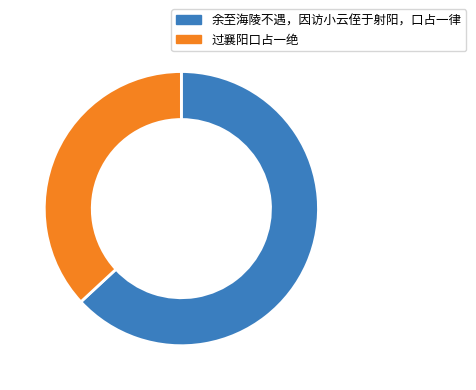

Which slice represents more than half of the pie?

余至海陵不遇，因访小云侄于射阳，口占一律